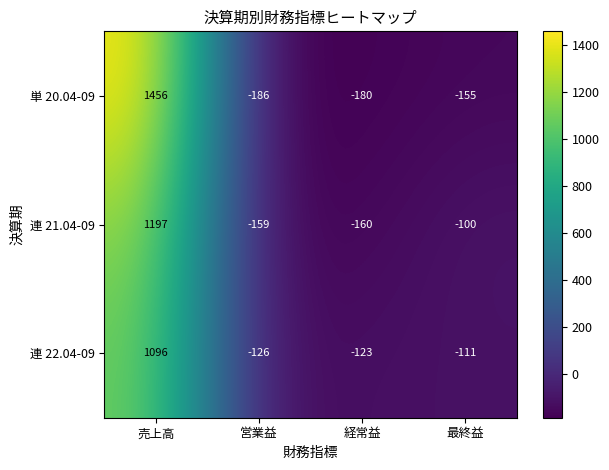

What is the difference between the maximum and minimum values in the 連 22.04-09 series?

1222